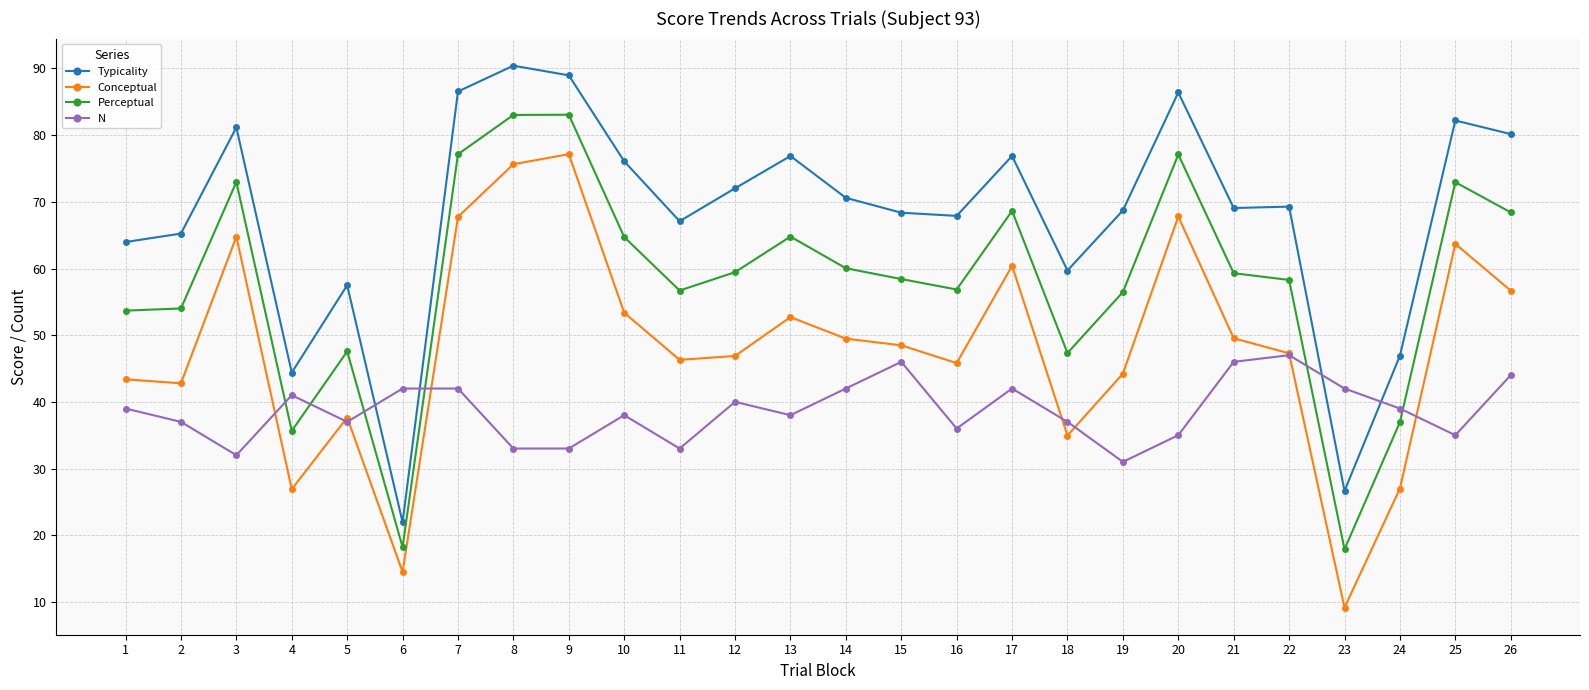

True or false: Perceptual and Conceptual intersect in this chart.

False